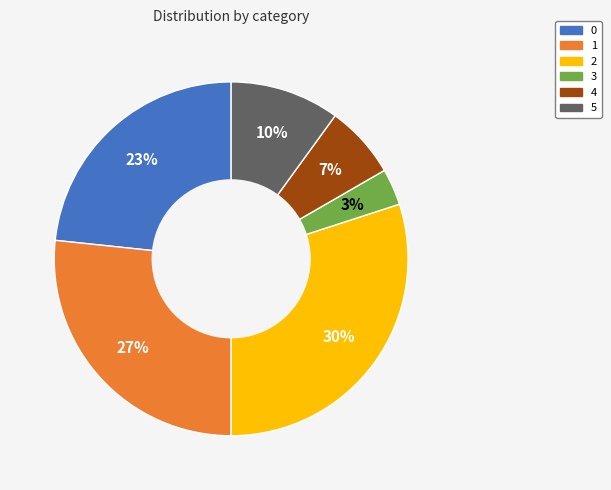

Rank the categories by value from lowest to highest.

3, 4, 5, 0, 1, 2